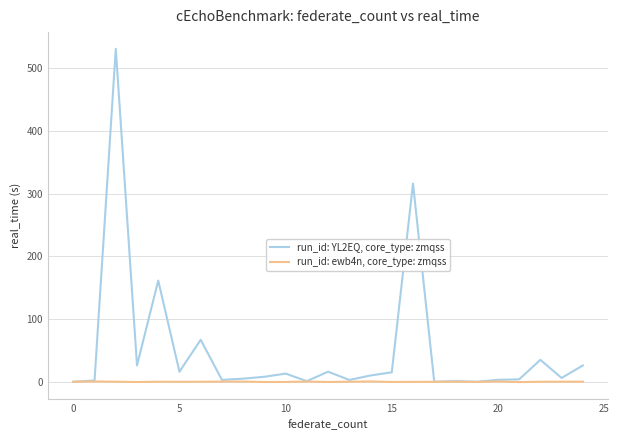

Which series has the largest range (max minus min)?

run_id: YL2EQ, core_type: zmqss